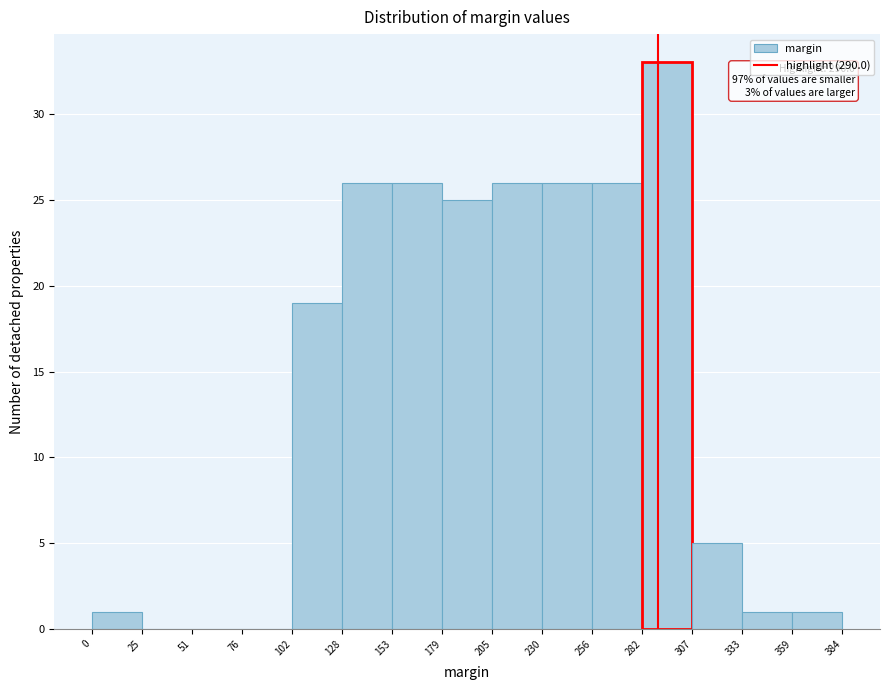

Over which range of the x-axis is the bar tallest?

282 to 307